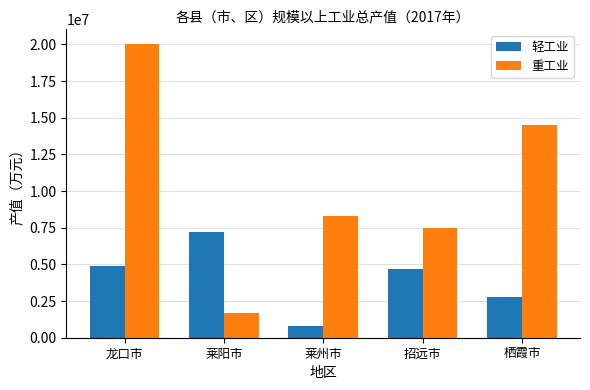

What position from the right is 莱州市?

3